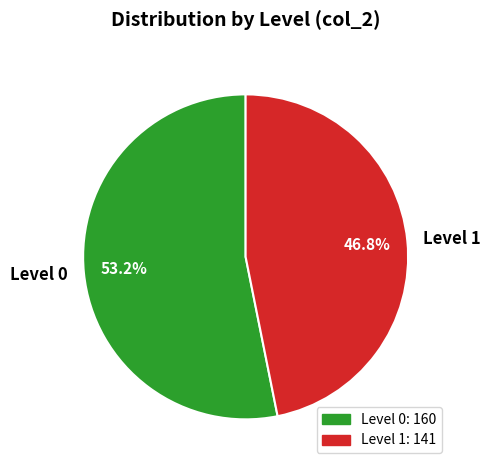

How much of the chart is everything except Level 1?

53.2%